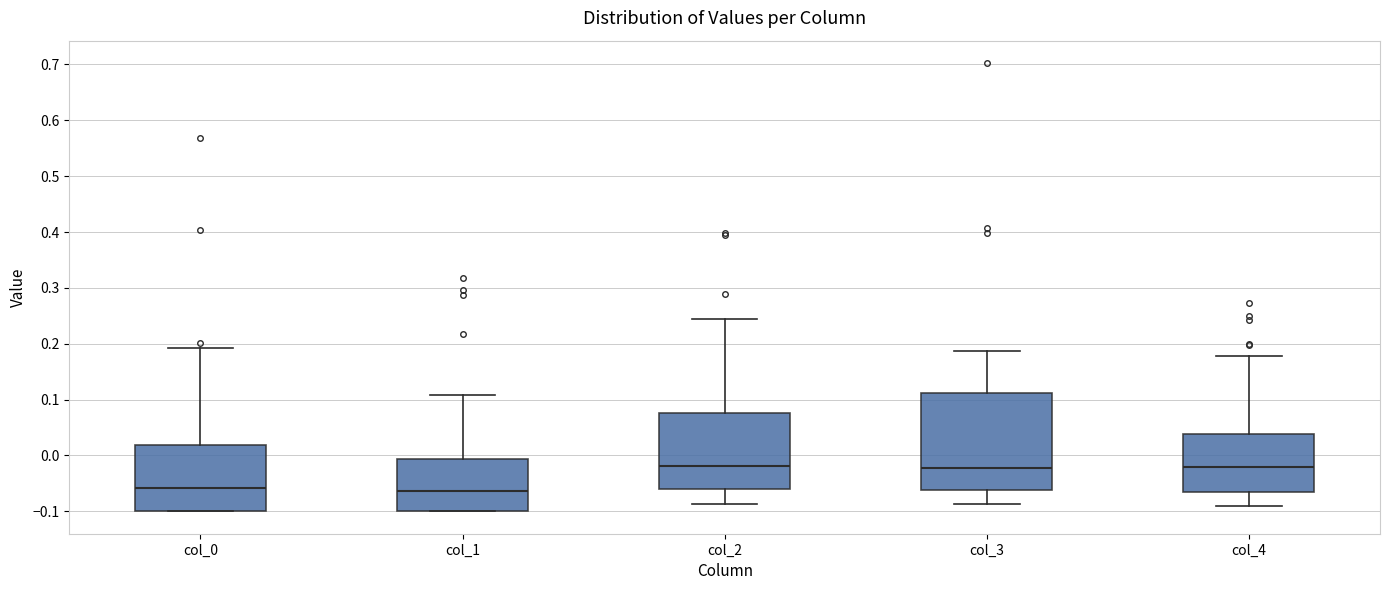

Reading left to right, transcribe this box plot: for each box, give where its median line is, the range the box spans, and where its two whiskers end, as read against the y-axis. The values are not printed on the chart, so give them approximately, as read against the axis.

col_0: median -0.06, box -0.10 to 0.02, whiskers -0.10 to 0.19
col_1: median -0.06, box -0.10 to -0.01, whiskers -0.10 to 0.11
col_2: median -0.02, box -0.06 to 0.08, whiskers -0.09 to 0.24
col_3: median -0.02, box -0.06 to 0.11, whiskers -0.09 to 0.19
col_4: median -0.02, box -0.07 to 0.04, whiskers -0.09 to 0.18